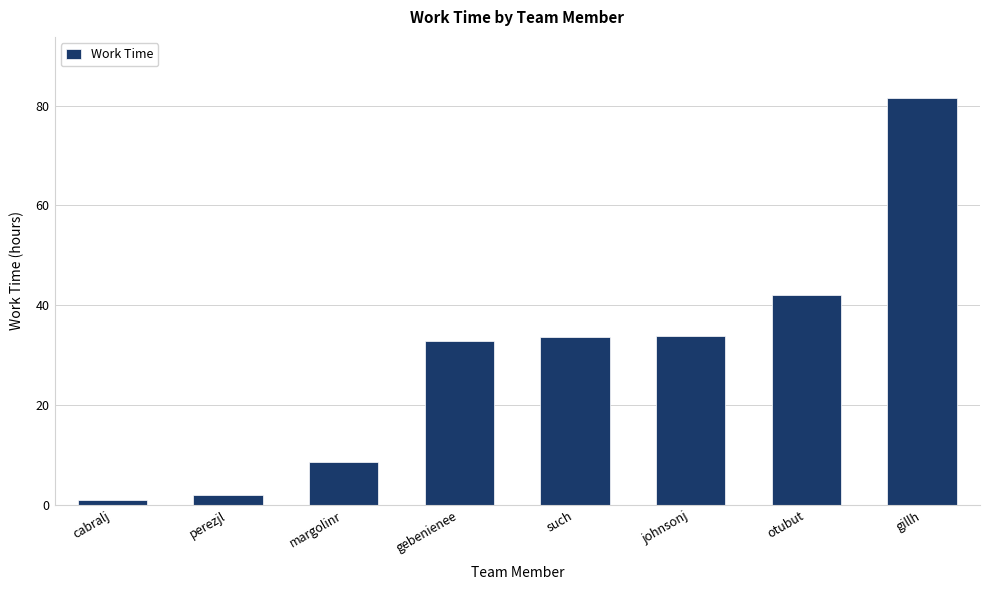

At which category does the chart reach its peak across all series?

gillh